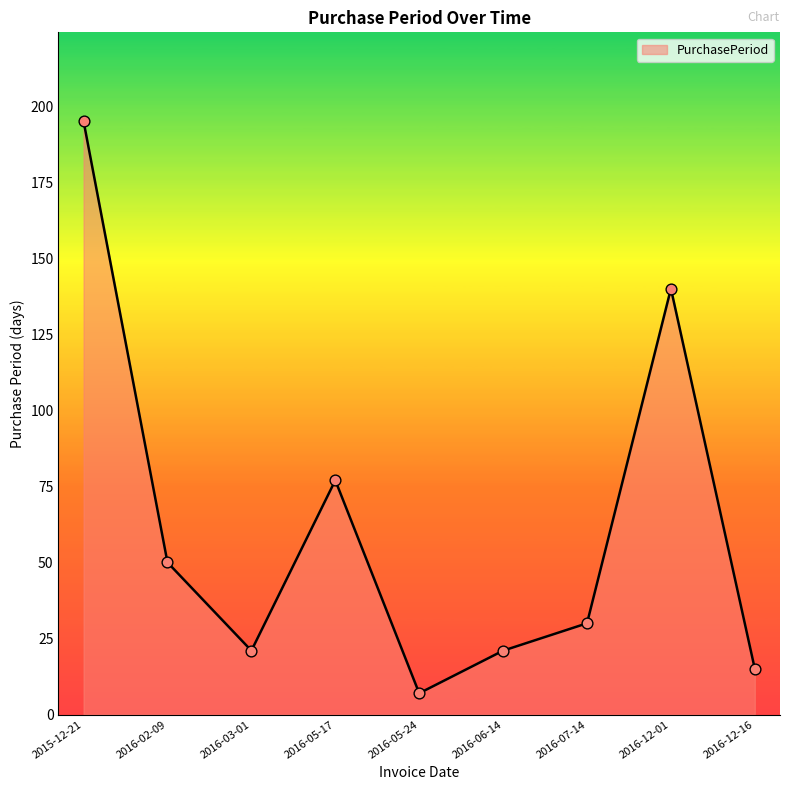

Approximately how many times larger is the value at 2016-05-17 compared to 2016-03-01?

3.7